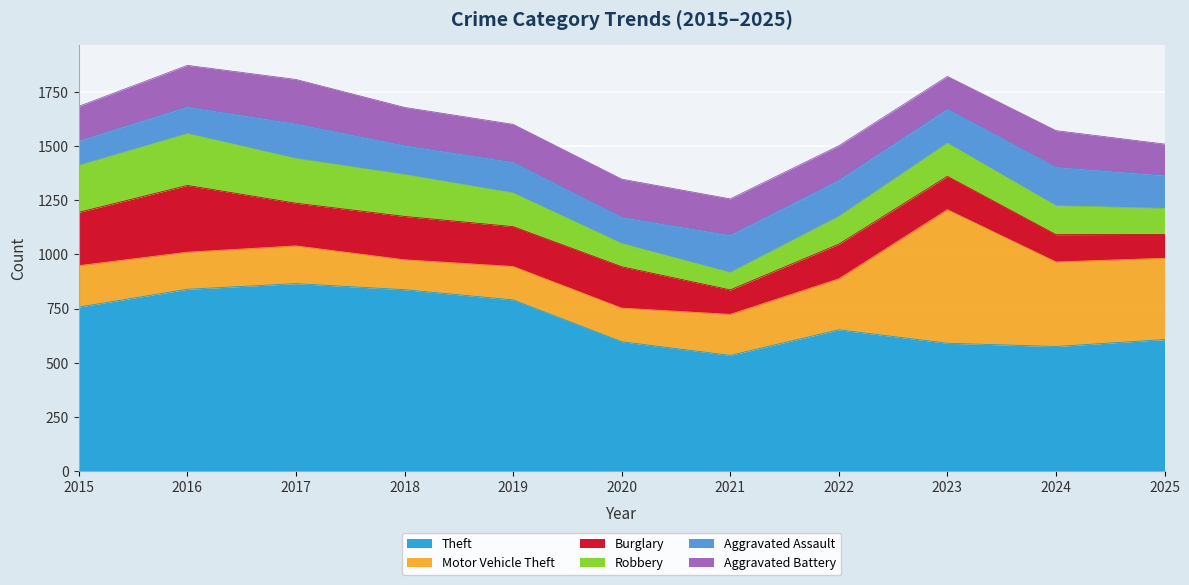

What is the spread (max minus min) of values at 2019?

647